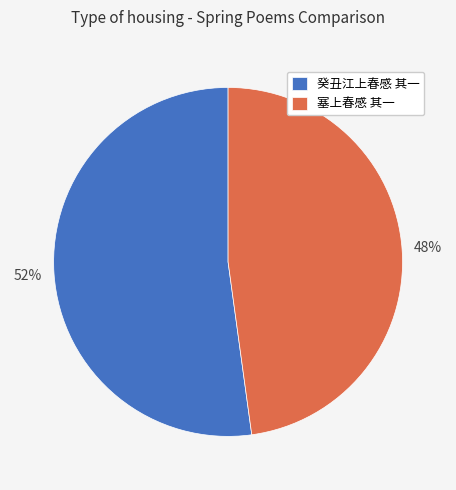

To the nearest percent, what is the average slice percentage?

50%